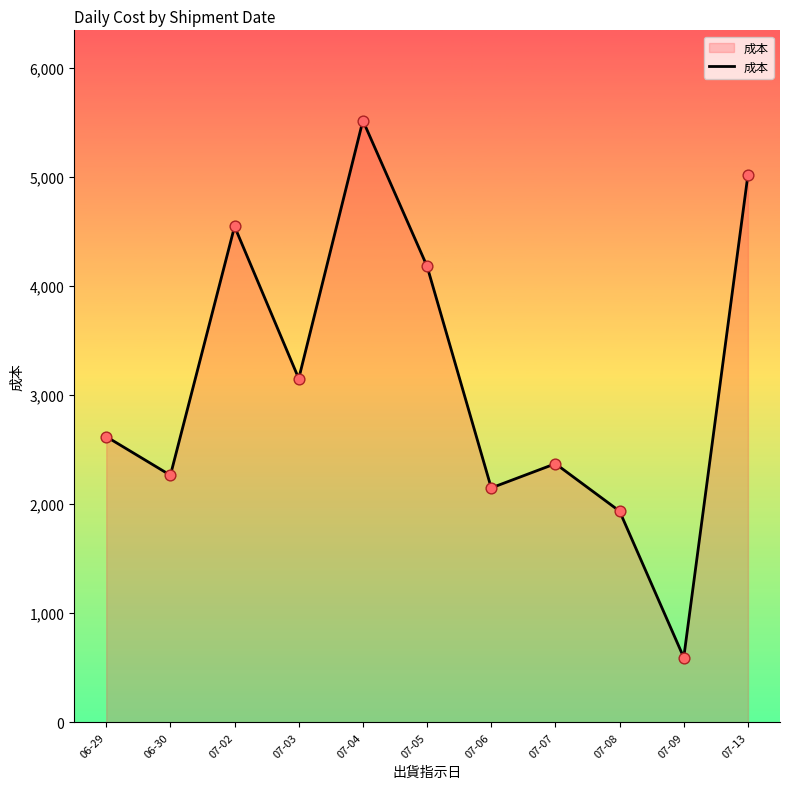

What is the change in value from 07-04 to 07-06?

-3366